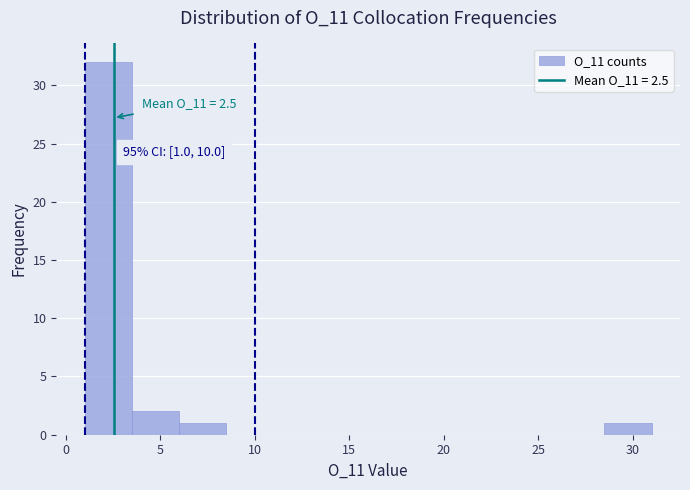

Over which range of the x-axis is the bar tallest?

1.0 to 3.5